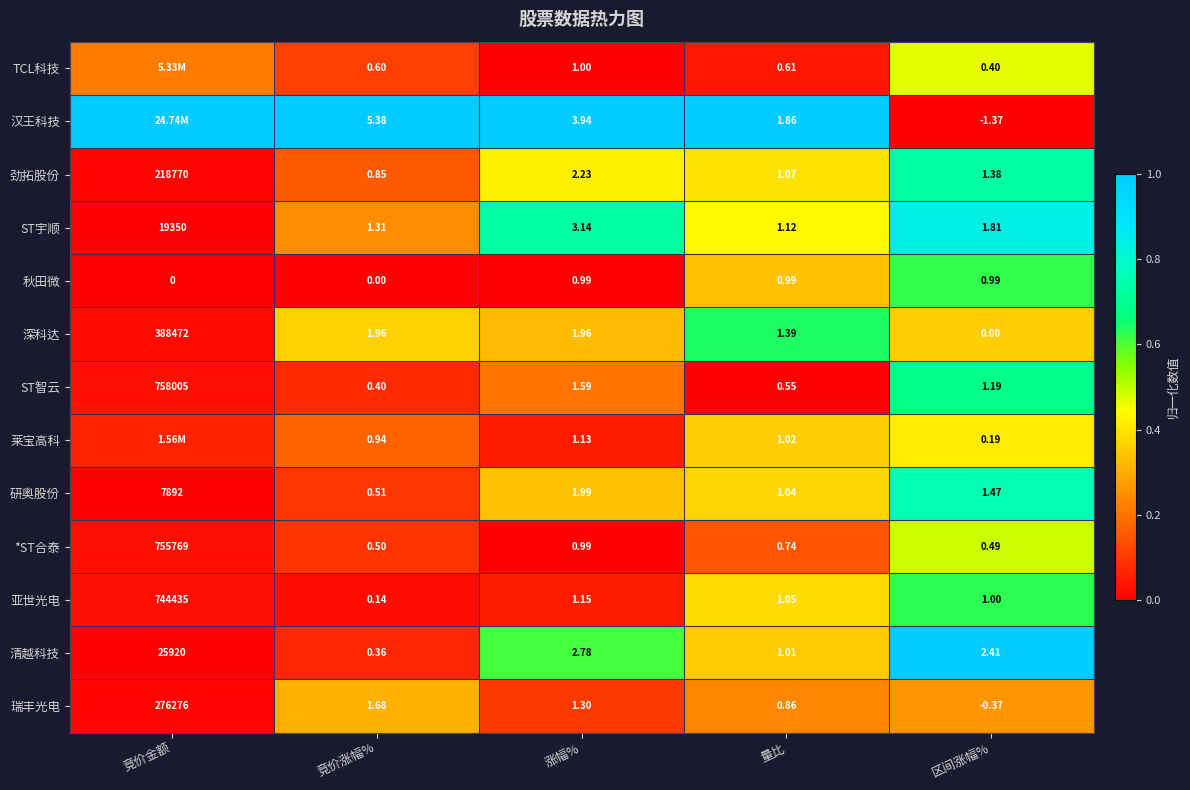

Which has a higher value, 量比 or 区间涨幅%?

区间涨幅%